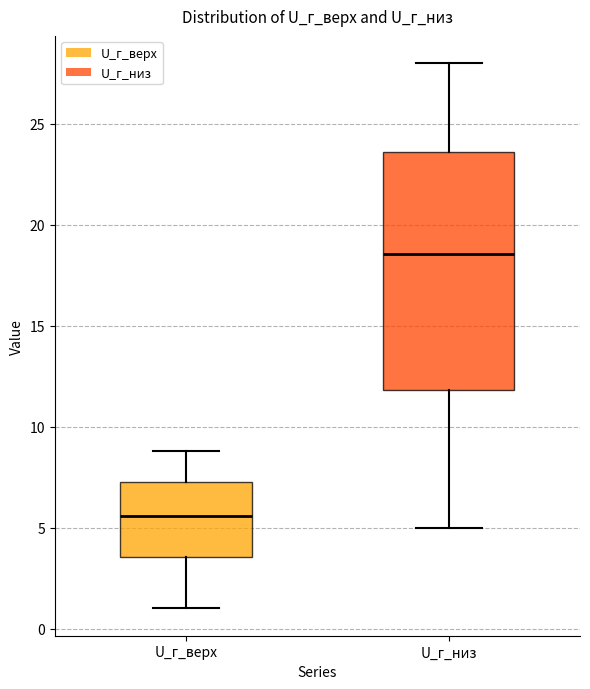

Reading left to right, transcribe this box plot: for each box, give where its median line is, the range the box spans, and where its two whiskers end, as read against the y-axis. The values are not printed on the chart, so give them approximately, as read against the axis.

U_г_верх: median 5.5, box 3.5 to 7.5, whiskers 1.0 to 9.0
U_г_низ: median 18.5, box 12.0 to 23.5, whiskers 5.0 to 28.0